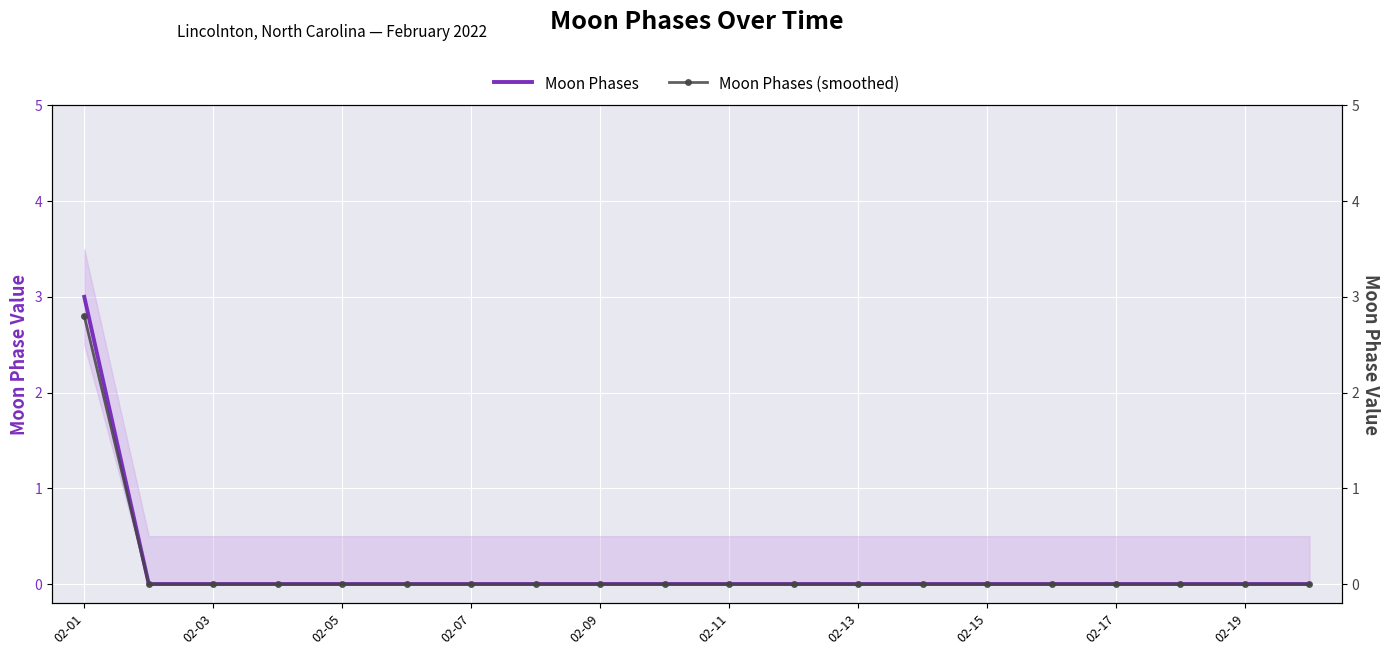

What is the maximum value for Moon Phases?

3